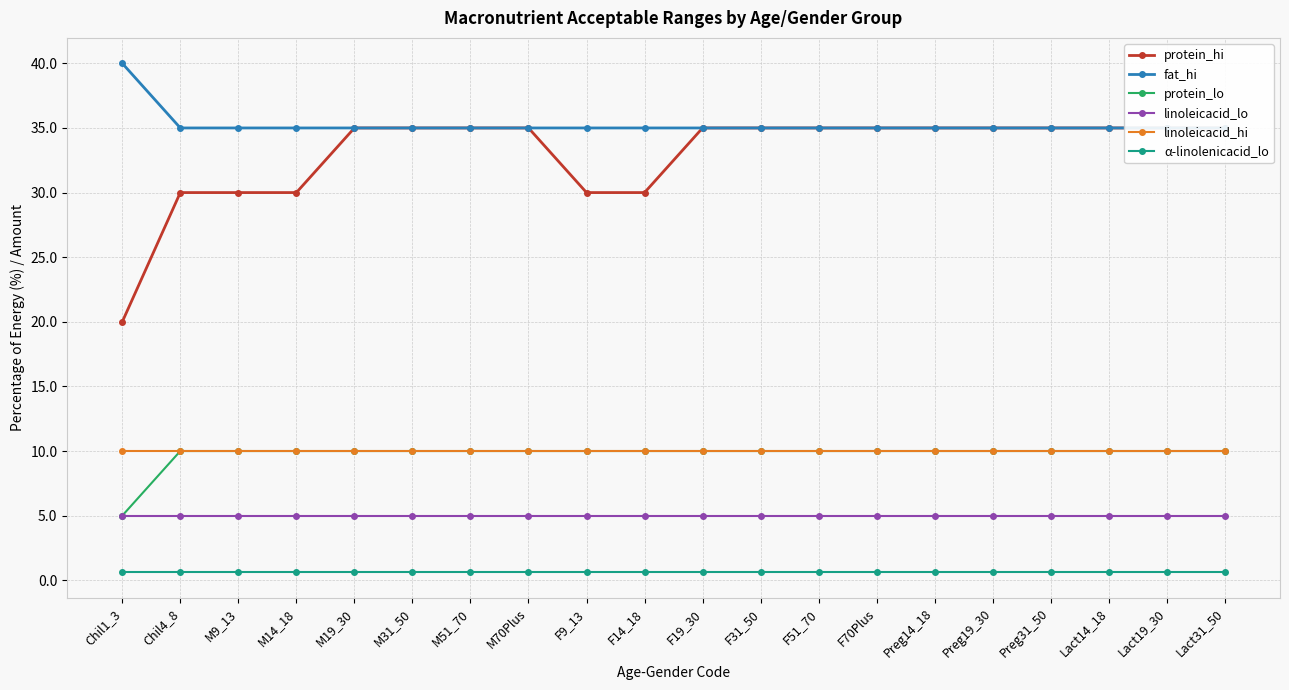

True or false: fat_hi and protein_hi intersect in this chart.

False